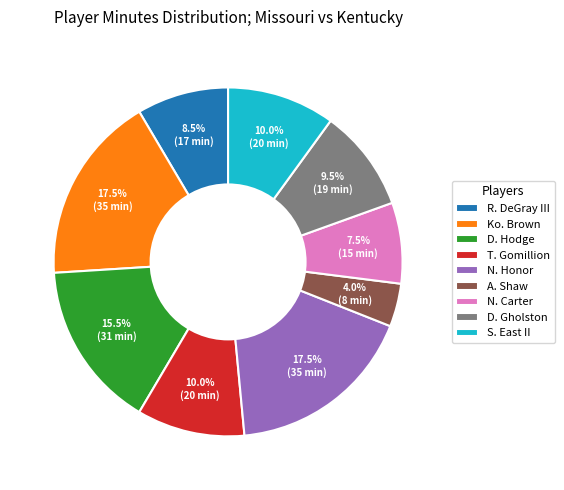

Which category has the smallest portion of the pie?

A. Shaw